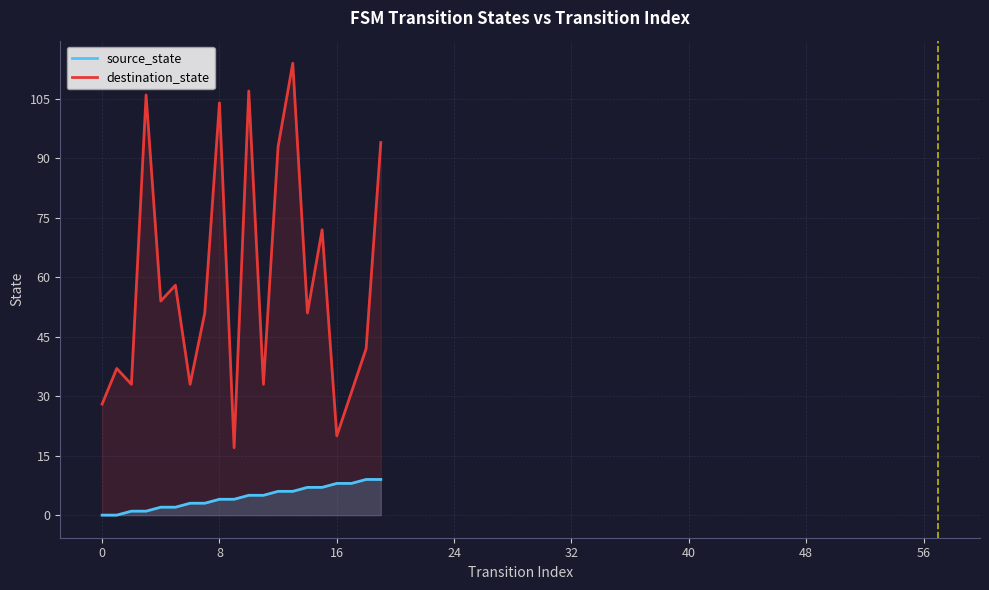

What is the sum of all source_state values?

90